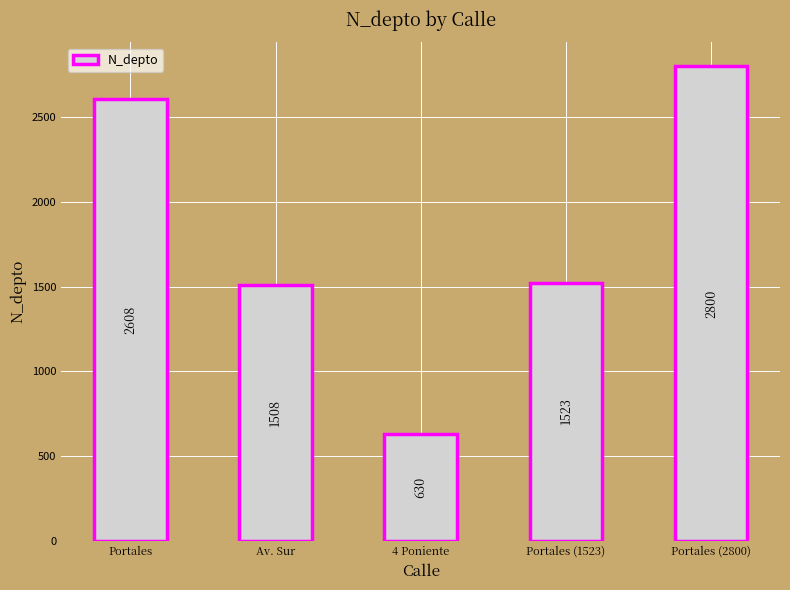

Rank the categories by value from lowest to highest.

4 Poniente, Av. Sur, Portales (1523), Portales, Portales (2800)